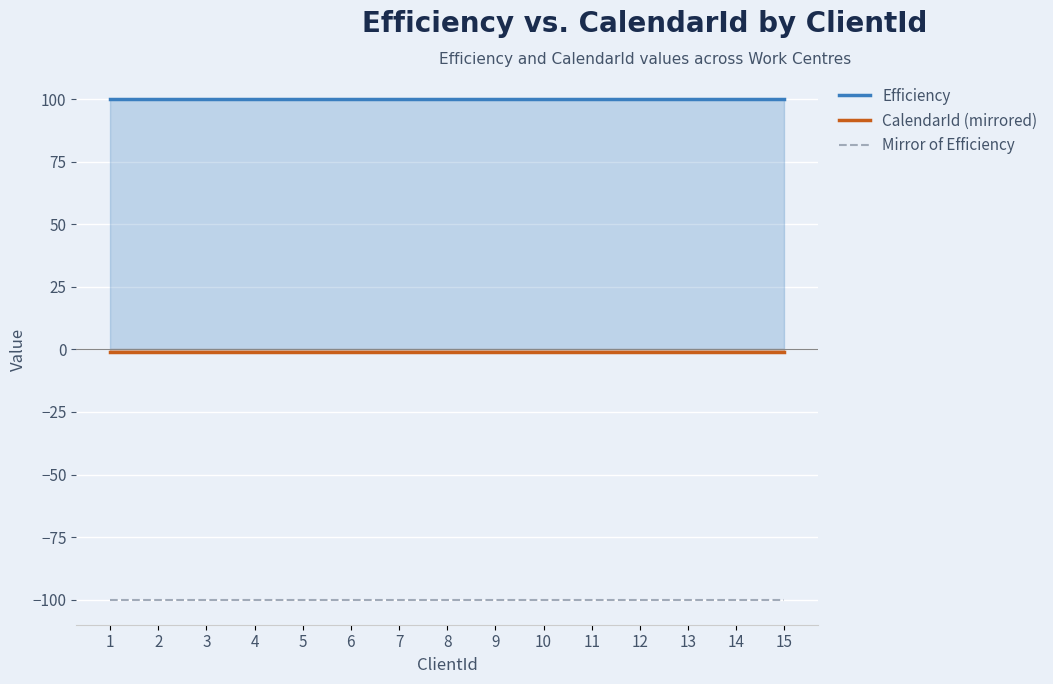

Reading right to left, what are all the values shown in this chart?

Efficiency: 100	100	100	100	100	100	100	100	100	100	100	100	100	100	100
CalendarId (mirrored): -1	-1	-1	-1	-1	-1	-1	-1	-1	-1	-1	-1	-1	-1	-1
Mirror of Efficiency: -100	-100	-100	-100	-100	-100	-100	-100	-100	-100	-100	-100	-100	-100	-100